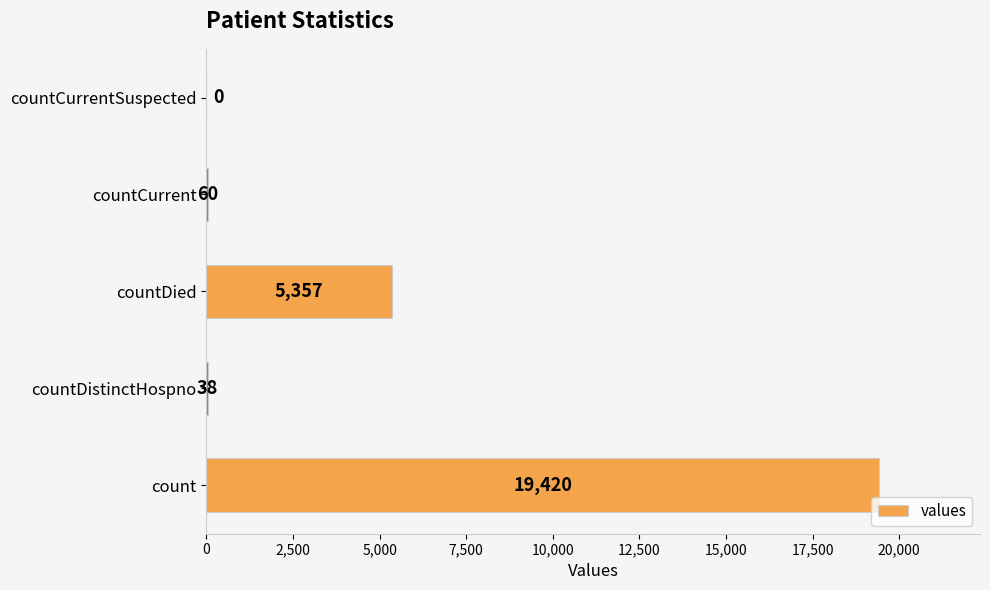

What is the maximum value shown in the chart?

19420